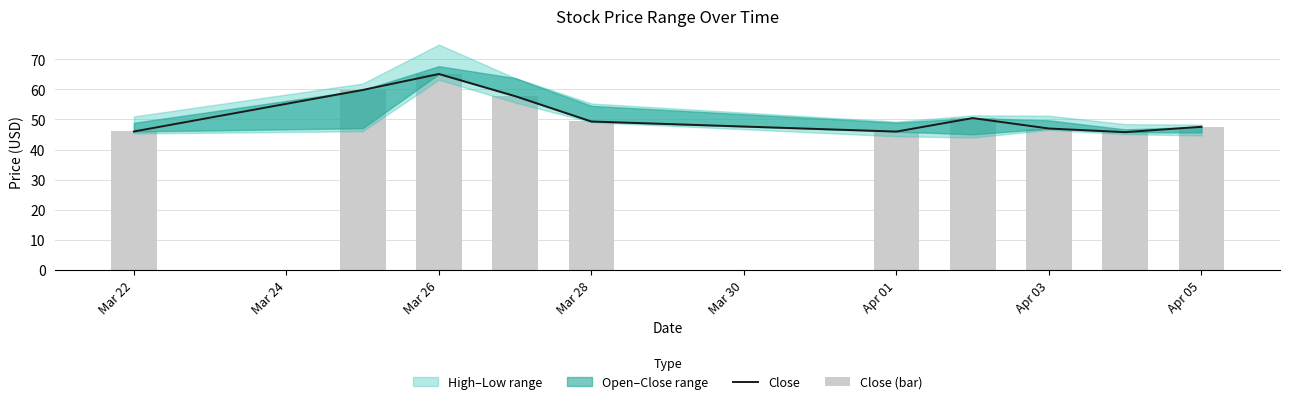

What is the highest value of the Close (bar) series?

65.1